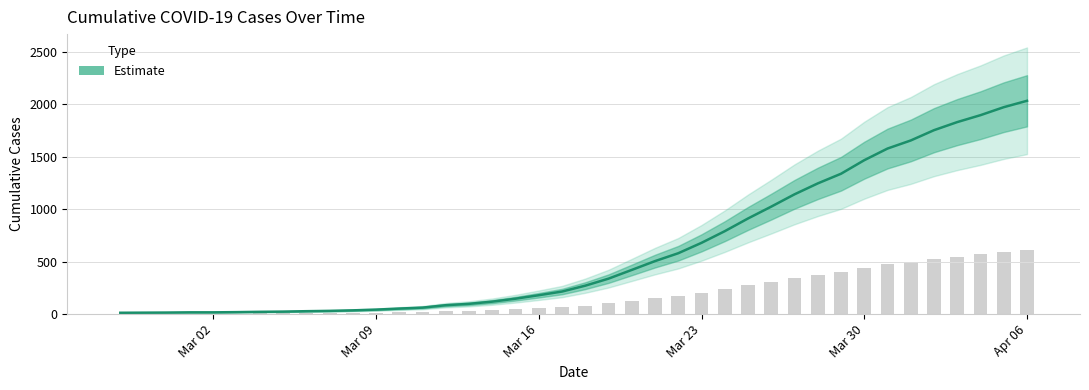

Reading left to right, transcribe all the data shown in this chart.

13	14	15	17	17	19	22	24	28	31	36	43	53	62	85	98	119	147	180	215	271	338	421	505	580	679	790	911	1024	1141	1245	1337	1466	1577	1654	1752	1829	1895	1971	2032